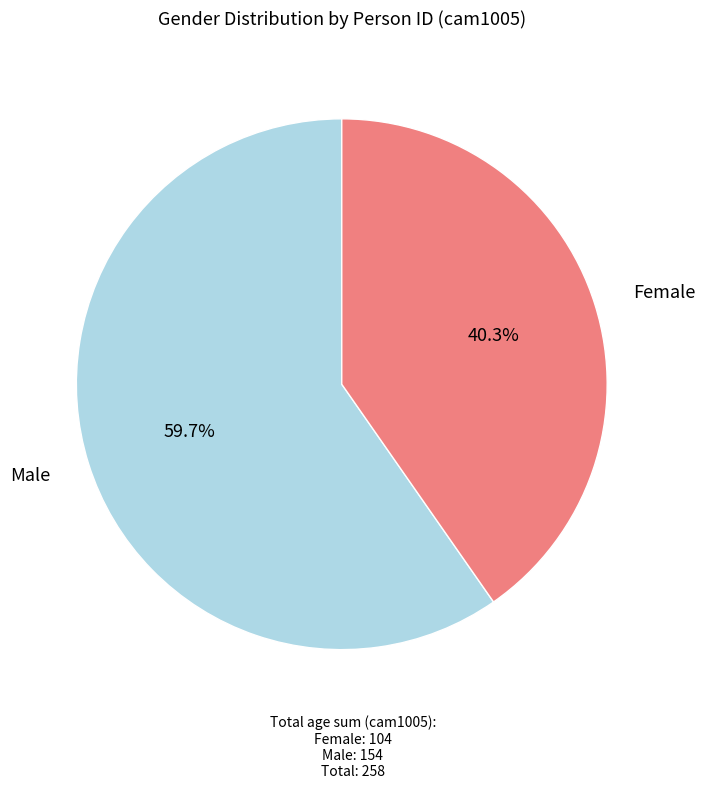

Between Male and Female, which is larger?

Male